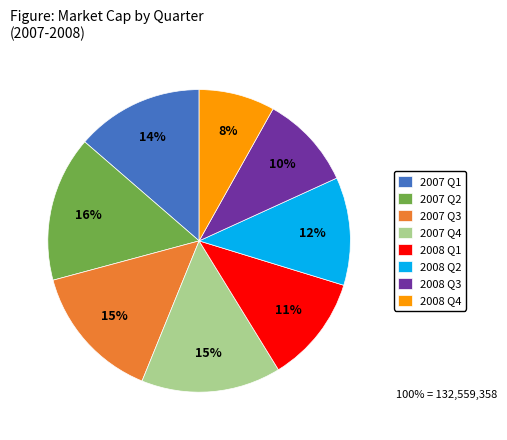

To the nearest percent, what percentage of the pie is 2007 Q1?

14%